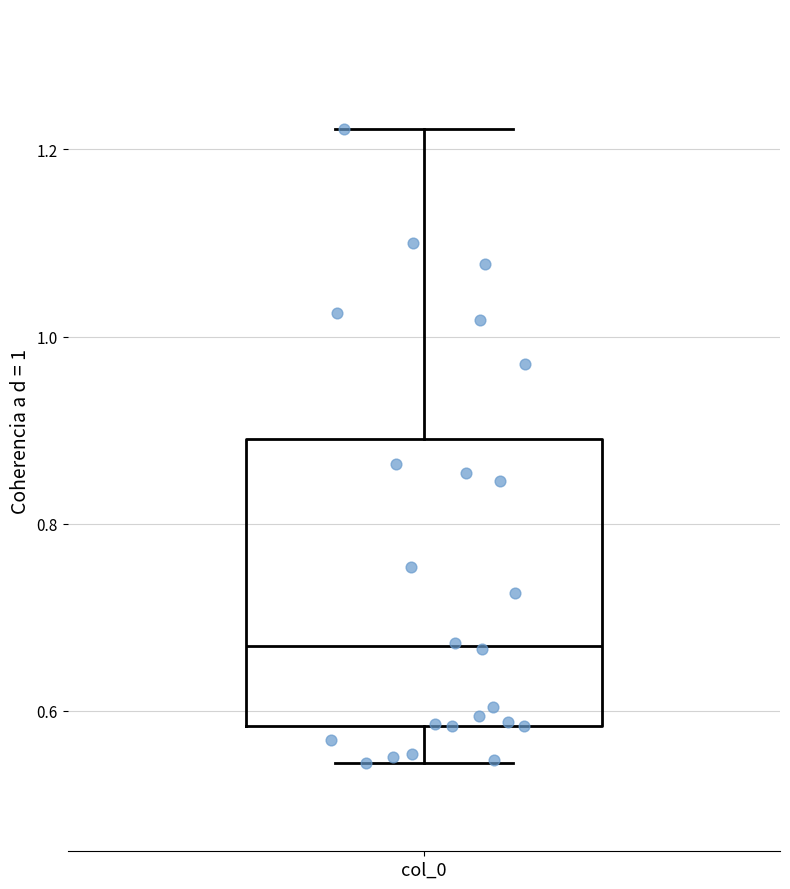

Where does the lower whisker of the box for col_0 end on the y-axis? The values are not printed on the chart, so give them approximately, as read against the axis.

0.54